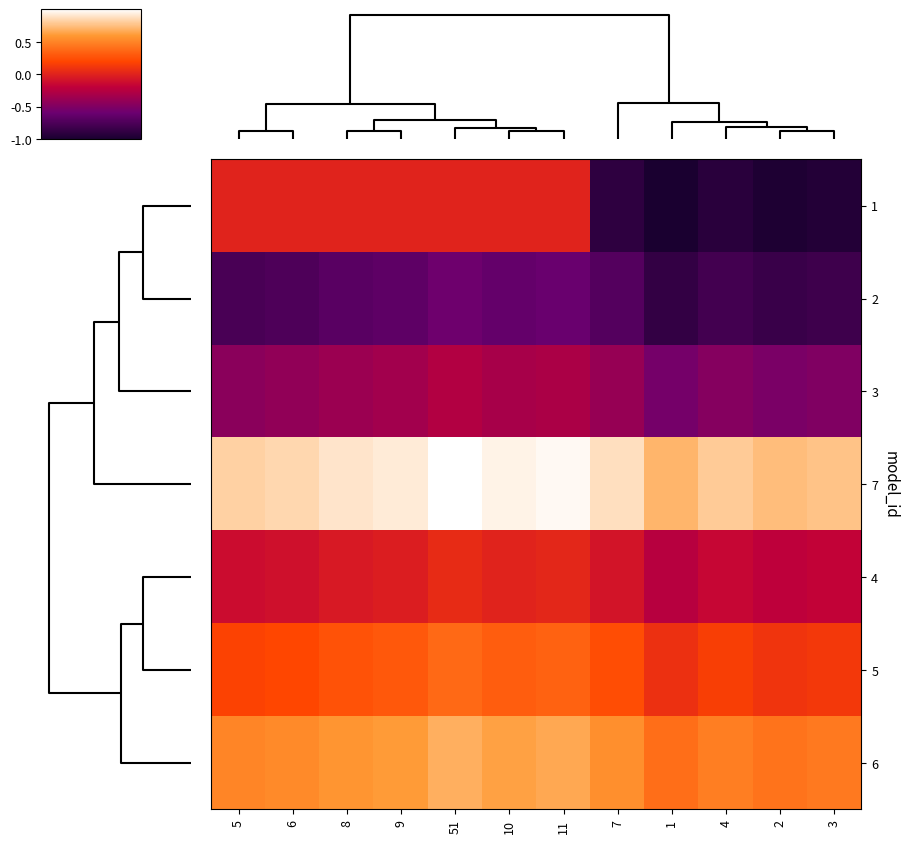

What is the total value across all series at 8?

0.6